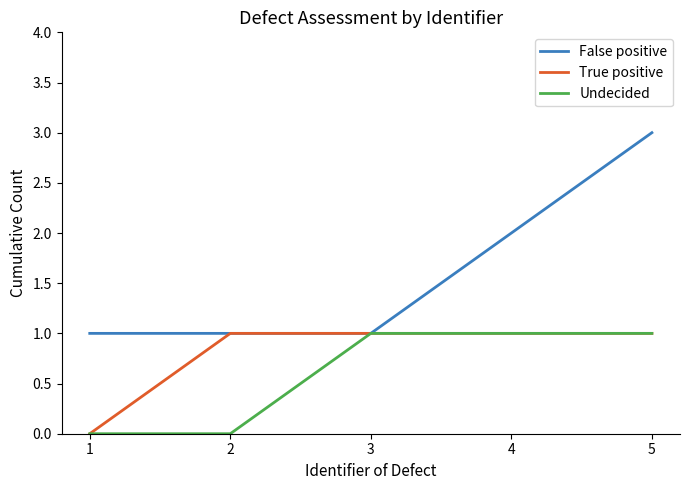

What is the average value of the True positive series?

1